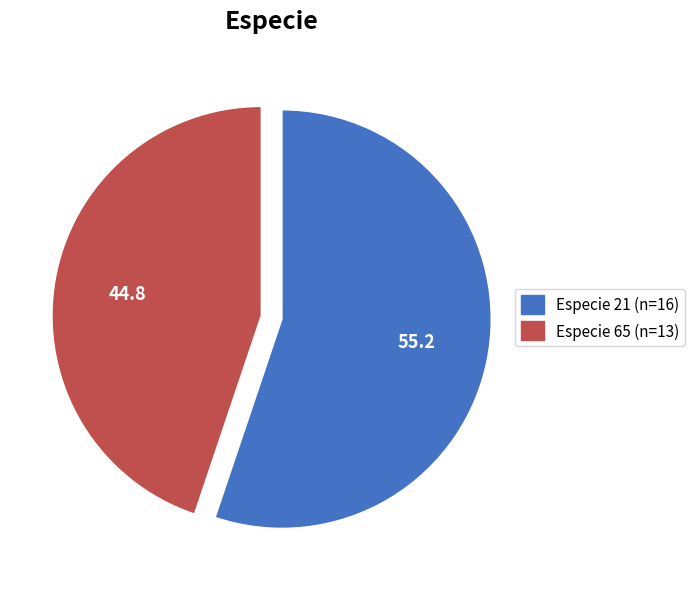

How many segments does this pie chart have?

2